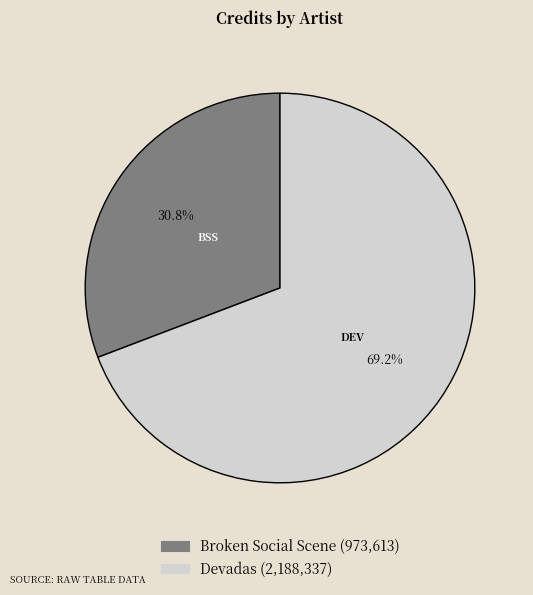

Combined, do Devadas and Broken Social Scene account for over 50%?

Yes